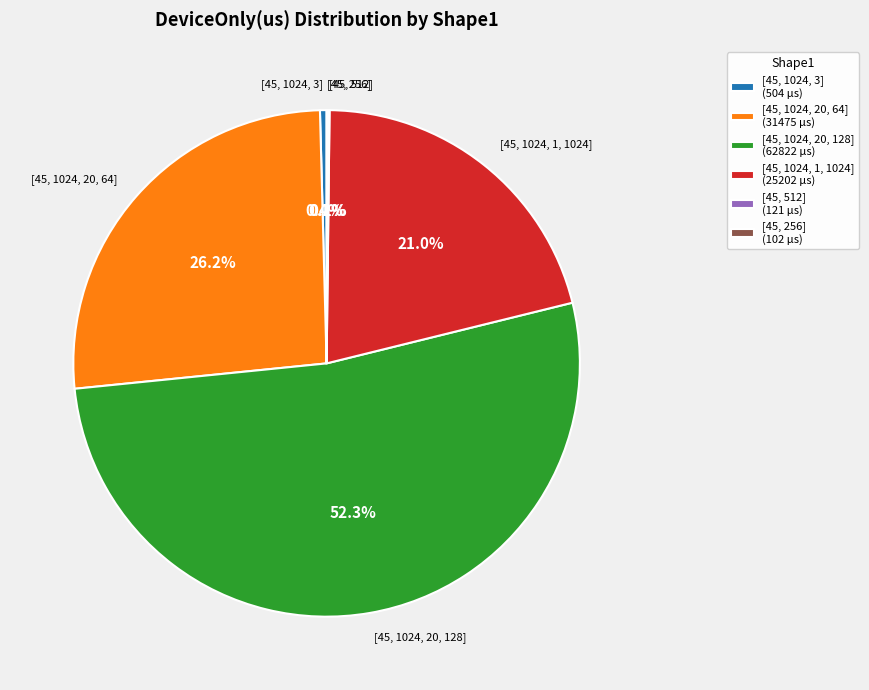

Does [45, 1024, 20, 128] account for over 50% of the chart?

Yes